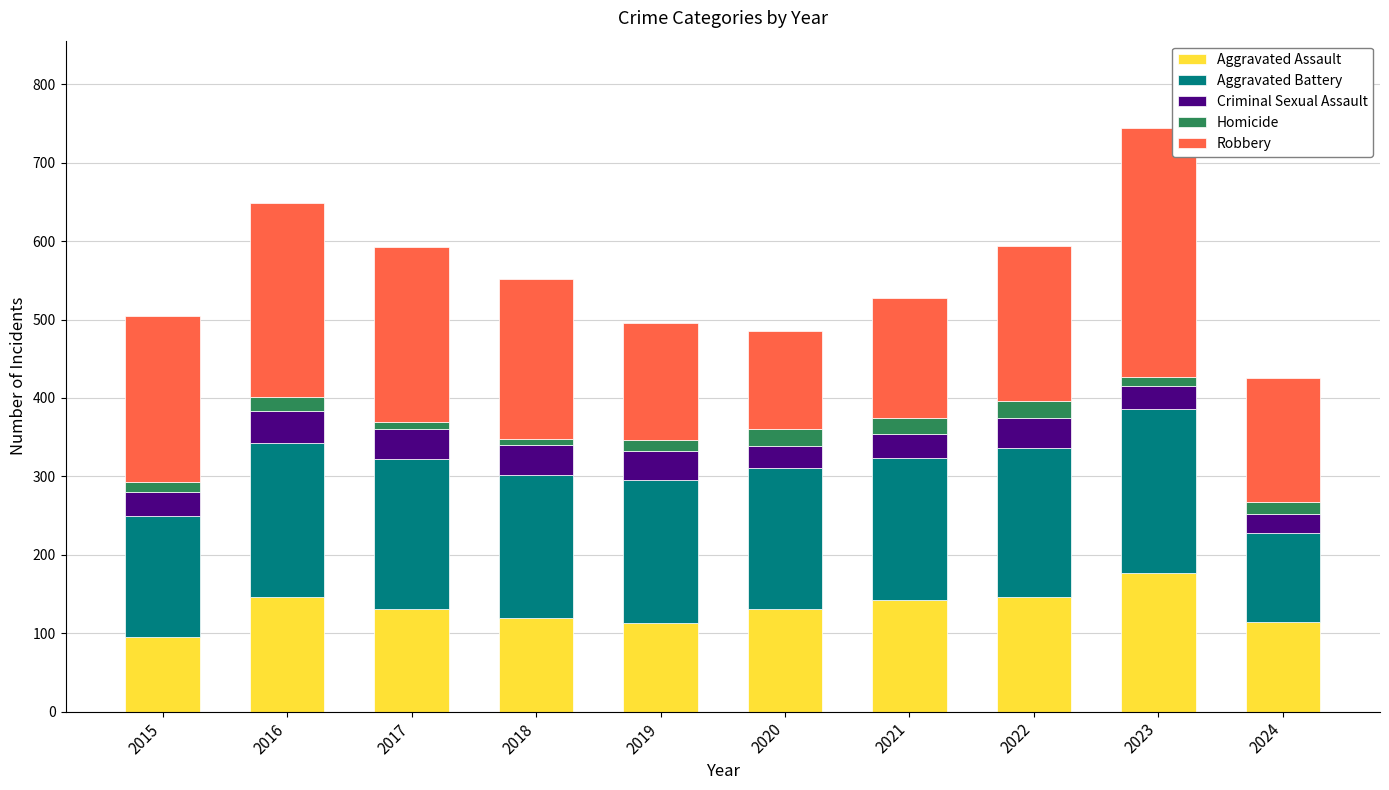

What is the total value across all series at 2015?

505